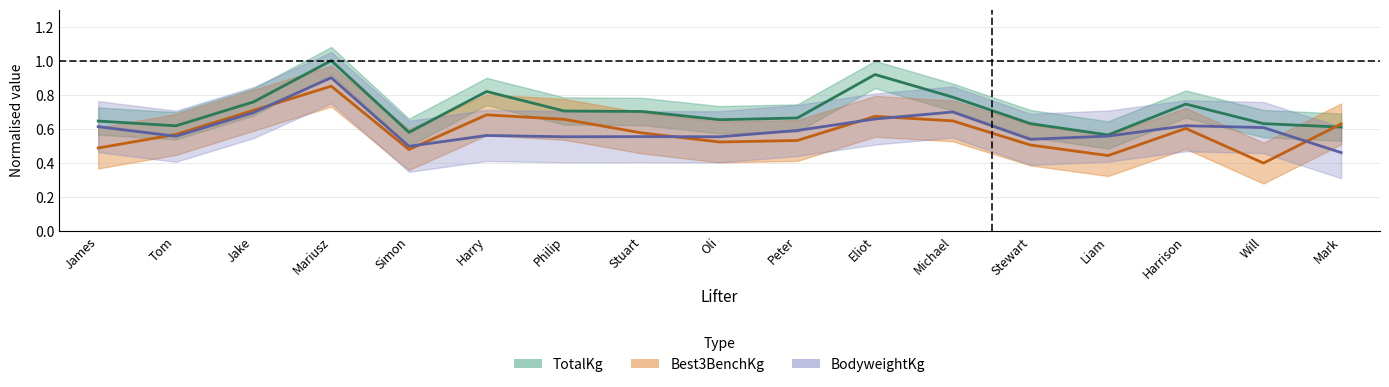

What is the smallest value displayed?

0.4